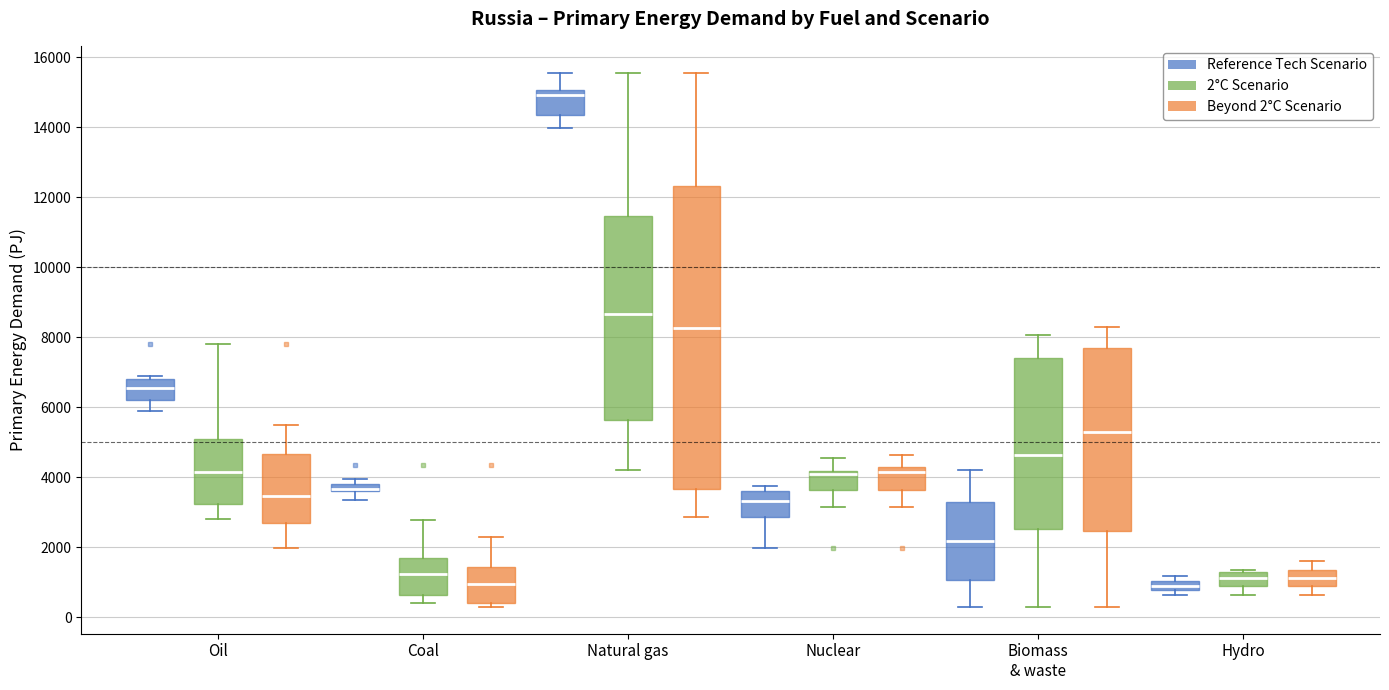

Where is the upper edge of the box for Oil (Reference Tech Scenario) on the y-axis? The values are not printed on the chart, so give them approximately, as read against the axis.

6800